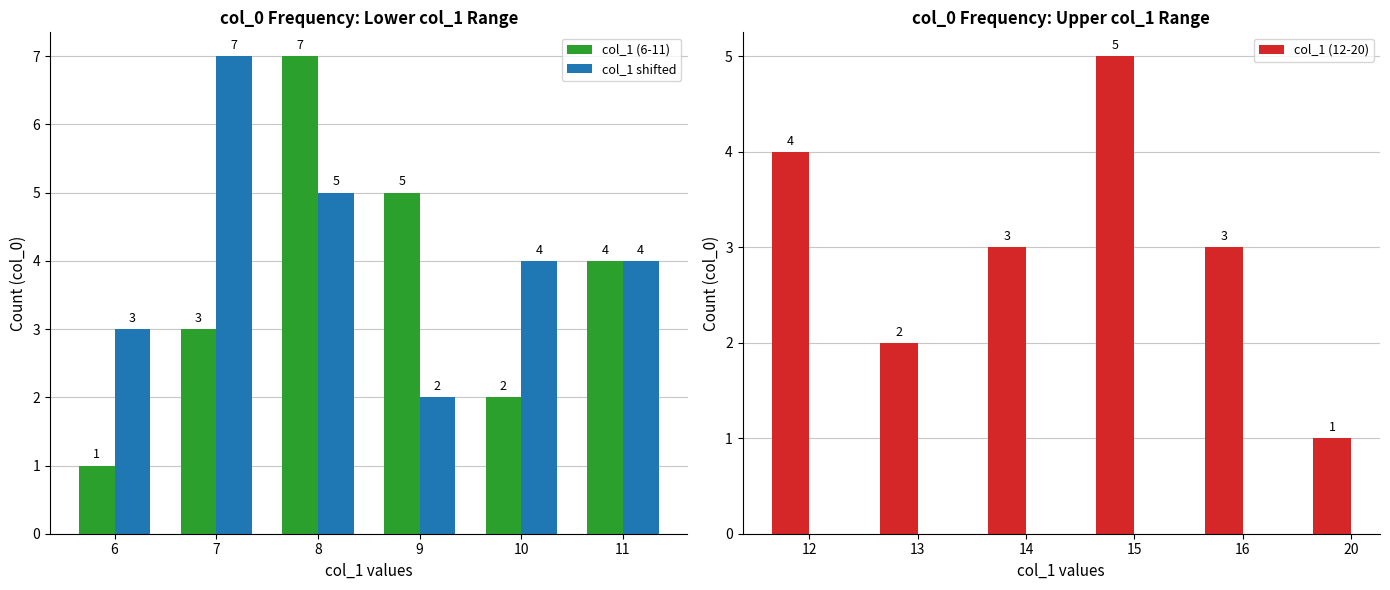

Which series has the largest range (max minus min)?

col_1 (6-11)